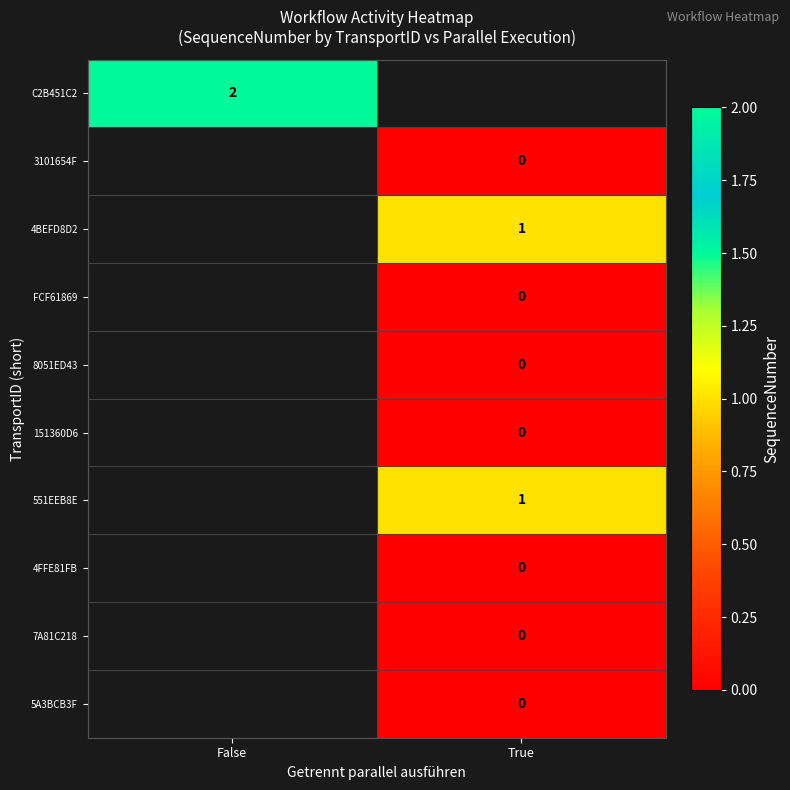

Is the value of 551EEB8E at True greater than the value of FCF61869 at True?

Yes